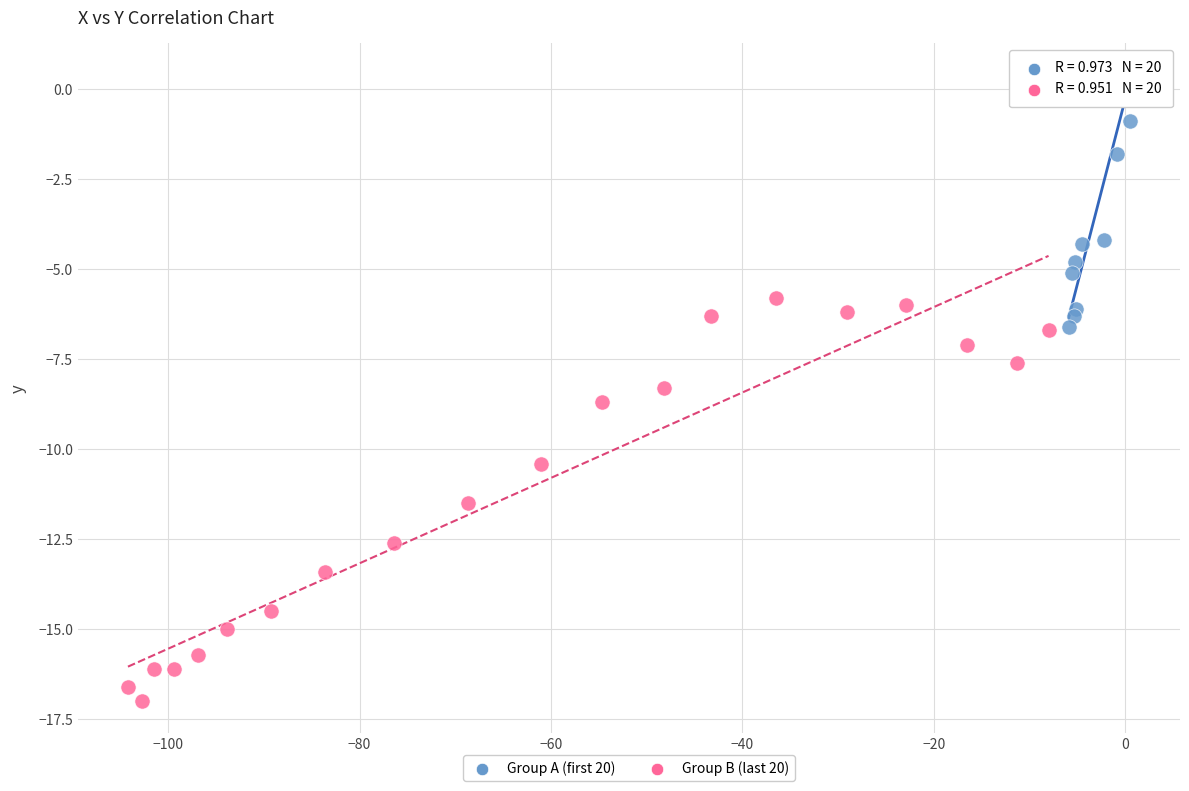

Which series reaches the minimum Y coordinate?

Group B (last 20)